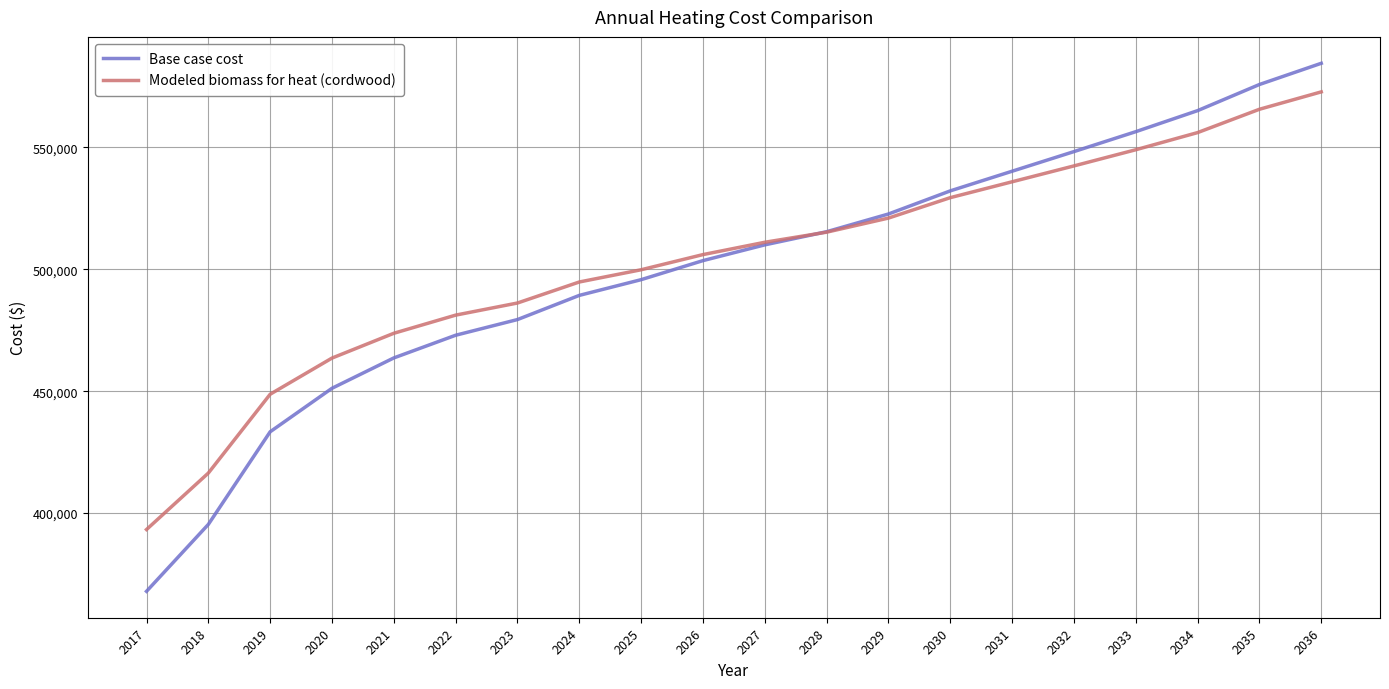

Is the value of Modeled biomass for heat (cordwood) at 2029 greater than the value of Base case cost at 2035?

No